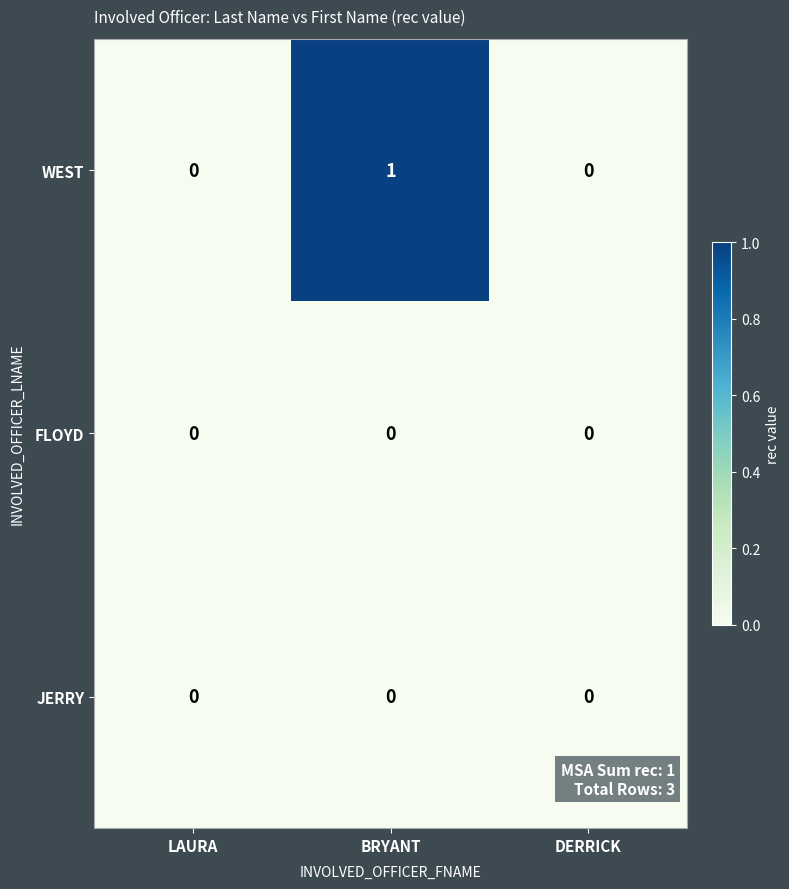

Is it true that WEST equals 1 at BRYANT?

True